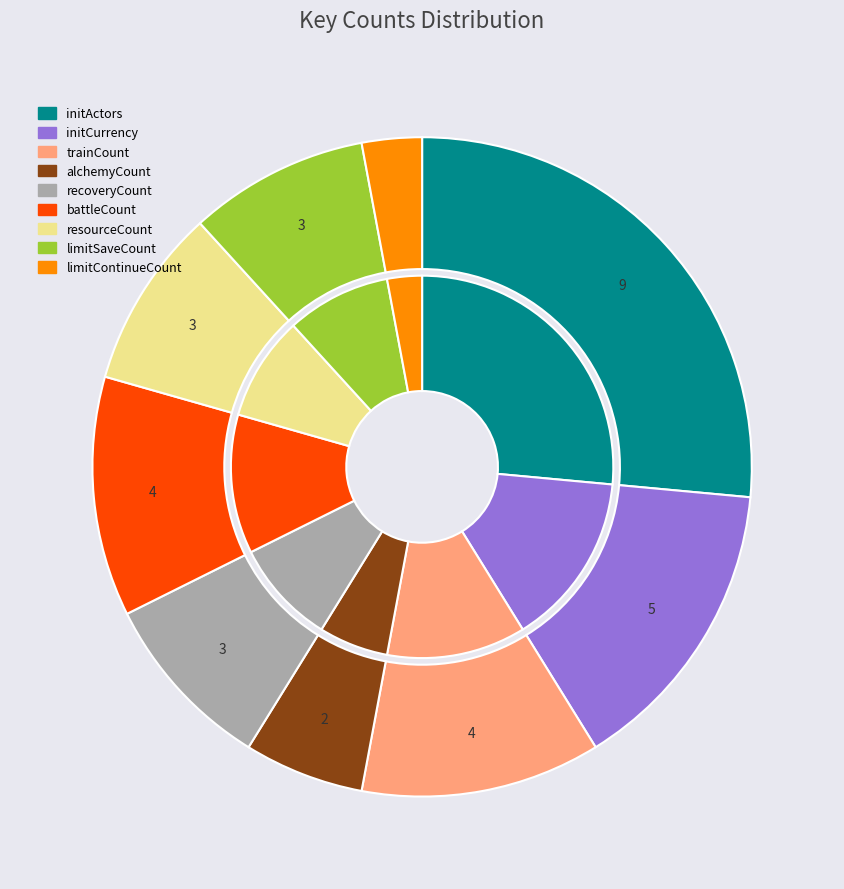

To the nearest percent, what portion does trainCount represent?

12%